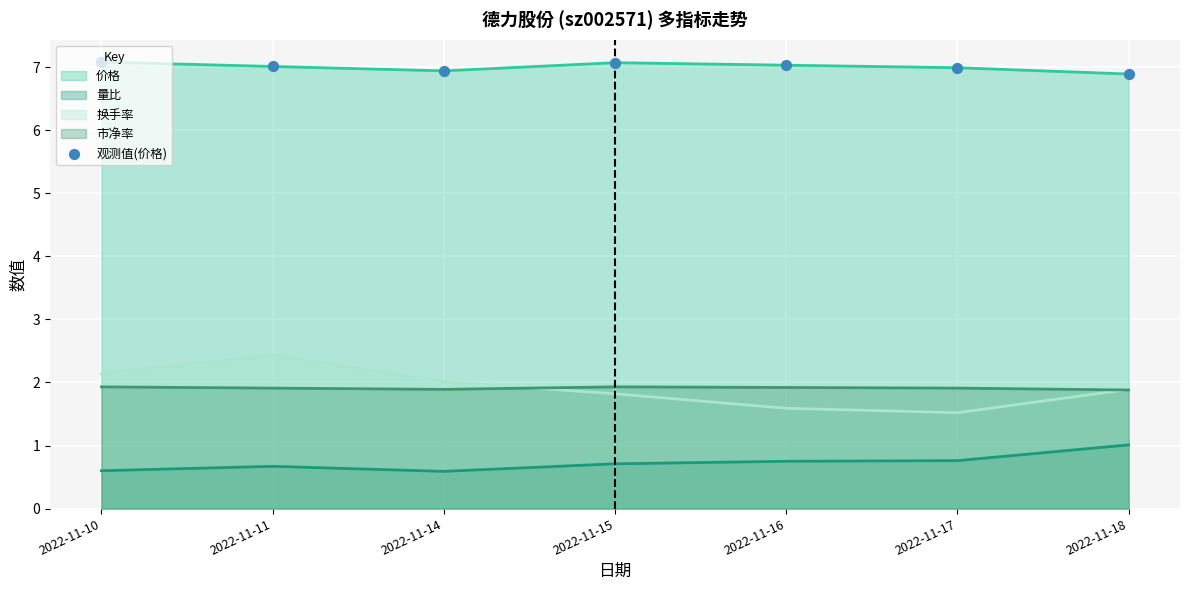

Approximately how many times larger is the value at 2022-11-15 compared to 2022-11-16?

1.0